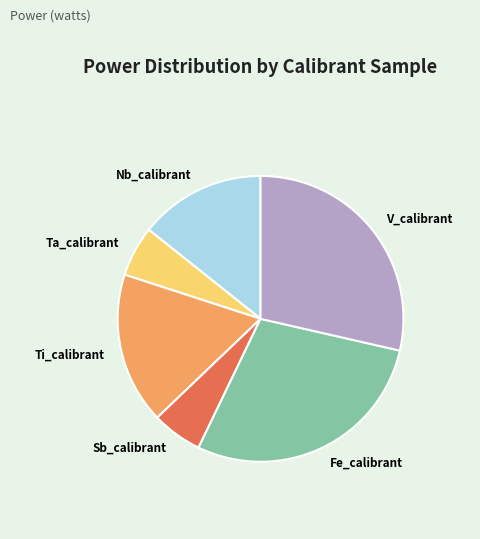

How many slices are in this pie chart?

6